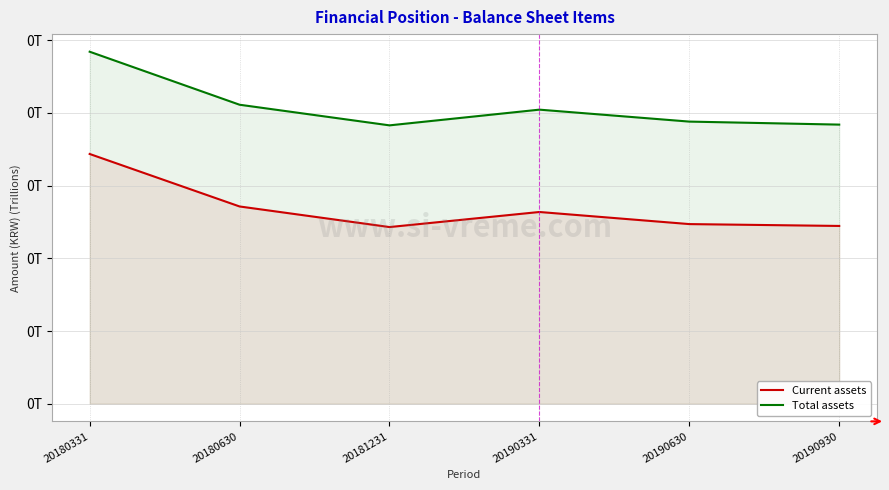

True or false: Current assets and Total assets cross at least once.

False